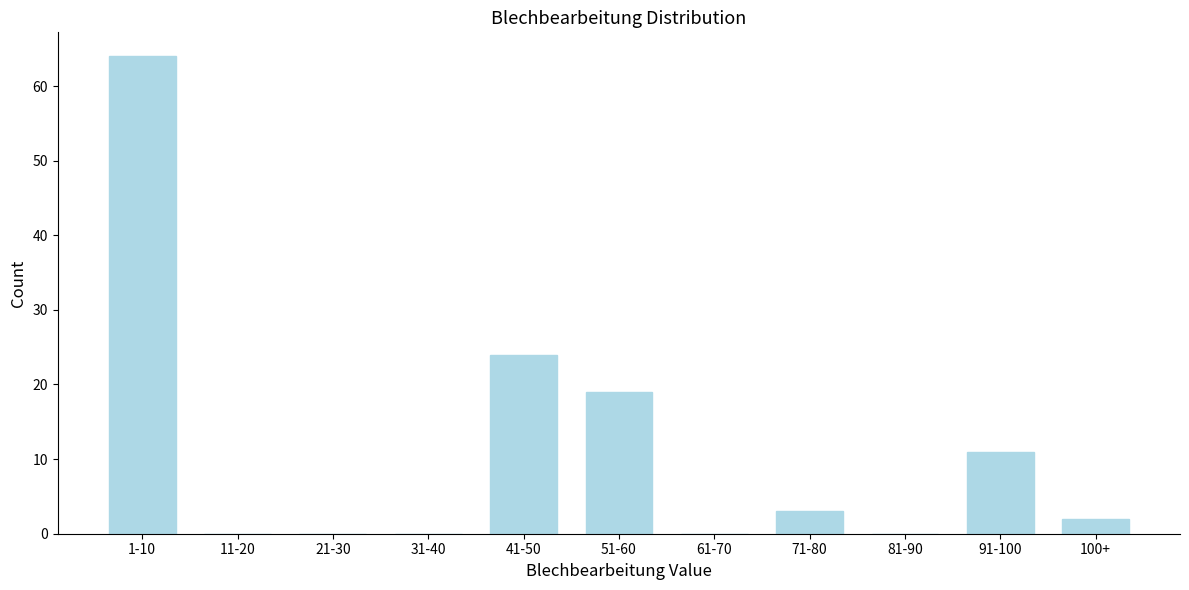

Reading left to right, extract all data points from this chart.

1-10=64	11-20=0	21-30=0	31-40=0	41-50=24	51-60=19	61-70=0	71-80=3	81-90=0	91-100=11	100+=2